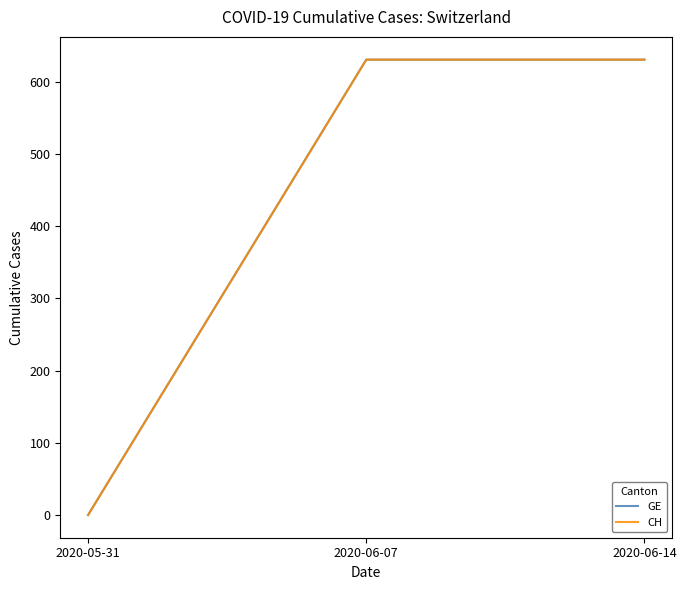

Does the chart have visible grid lines?

No